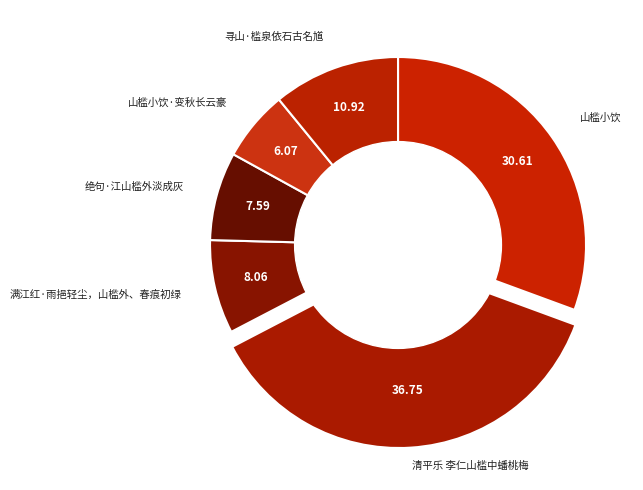

What is the ratio of the value at 绝句·江山槛外淡成灰 to the value at 山槛小饮·变秋长云豪?

1.3